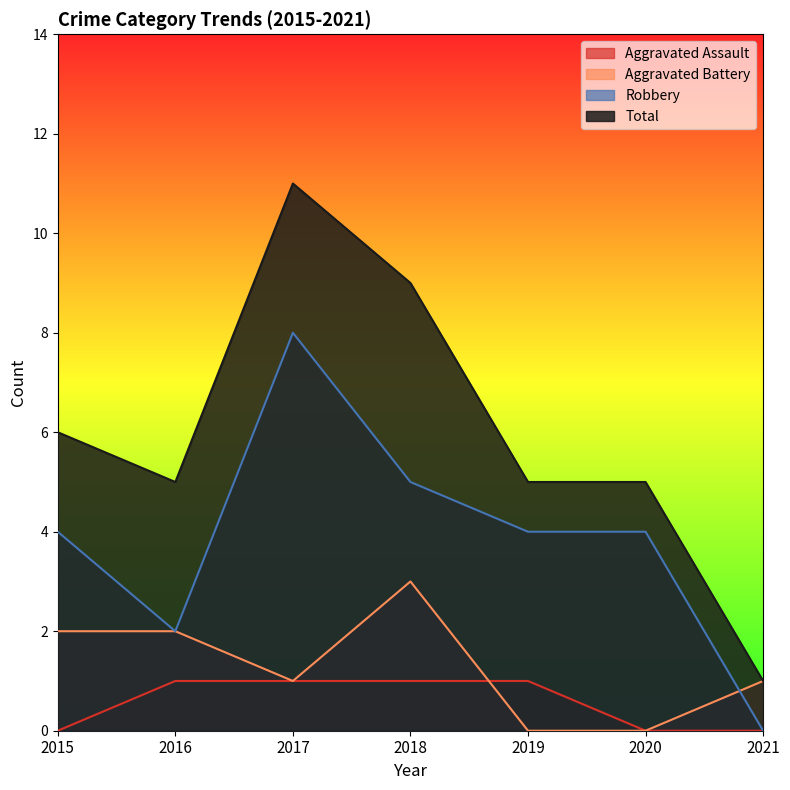

What is the average value of the Total series?

6